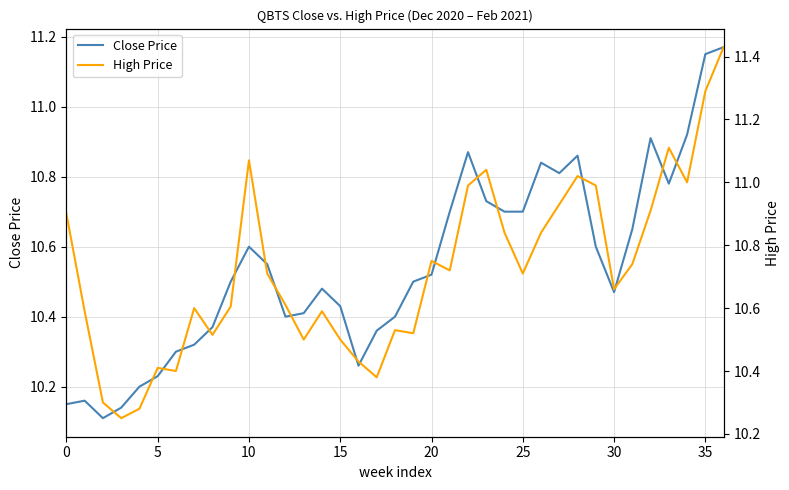

At how many categories does at least one series exceed 11?

6